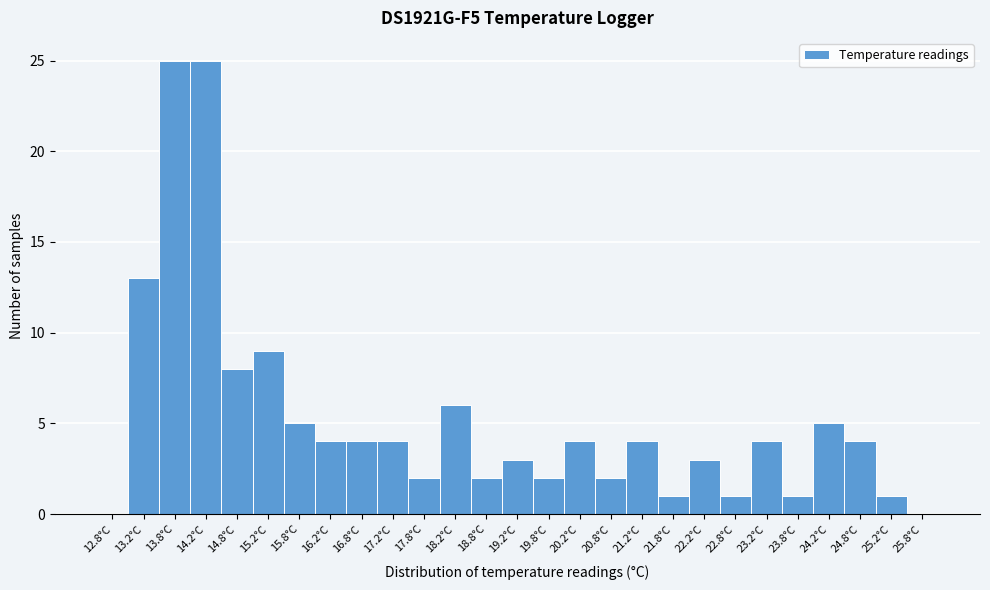

Reading left to right, transcribe this chart: for each bar, give the range it covers on the x-axis and its height. The values are not printed on the chart, so give them approximately, as read against the axis.

12.5 to 13.0: 0
13.0 to 13.5: 13
13.5 to 14.0: 25
14.0 to 14.5: 25
14.5 to 15.0: 8
15.0 to 15.5: 9
15.5 to 16.0: 5
16.0 to 16.5: 4
16.5 to 17.0: 4
17.0 to 17.5: 4
17.5 to 18.0: 2
18.0 to 18.5: 6
18.5 to 19.0: 2
19.0 to 19.5: 3
19.5 to 20.0: 2
20.0 to 20.5: 4
20.5 to 21.0: 2
21.0 to 21.5: 4
21.5 to 22.0: 1
22.0 to 22.5: 3
22.5 to 23.0: 1
23.0 to 23.5: 4
23.5 to 24.0: 1
24.0 to 24.5: 5
24.5 to 25.0: 4
25.0 to 25.5: 1
25.5 to 26.0: 0